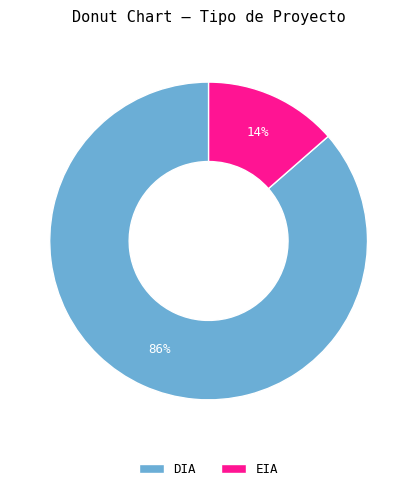

Rank the categories by value from highest to lowest.

DIA, EIA